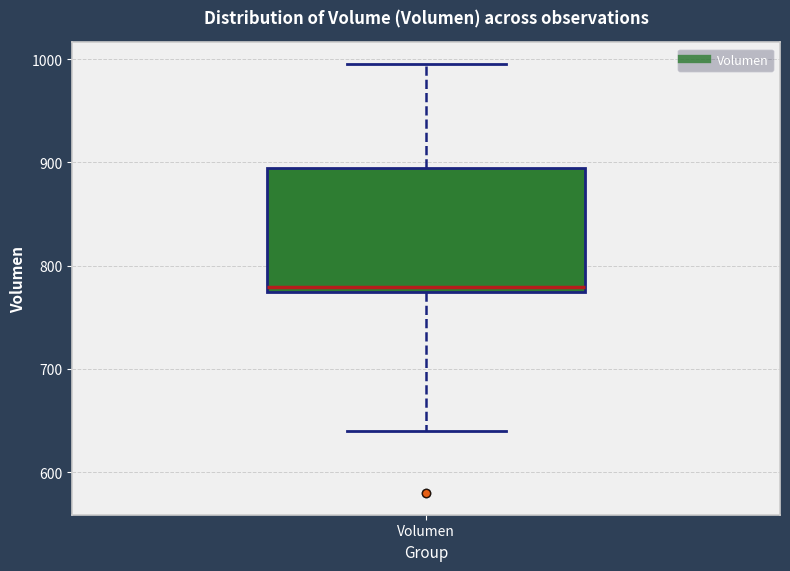

Transcribe this box plot: give where the median line is, the range the box spans, and where the two whiskers end, as read against the y-axis. The values are not printed on the chart, so give them approximately, as read against the axis.

median 780, box 770 to 890, whiskers 640 to 1000